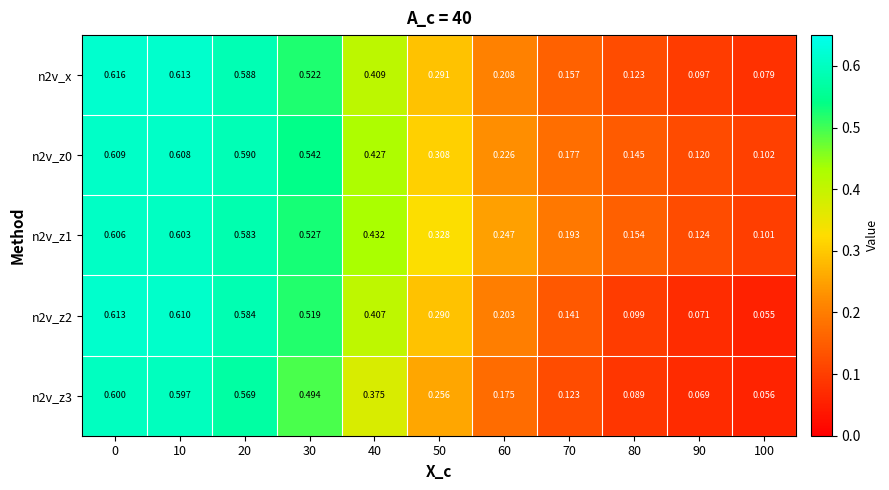

Is the value of n2v_z2 at 70 greater than the value of n2v_x at 60?

No